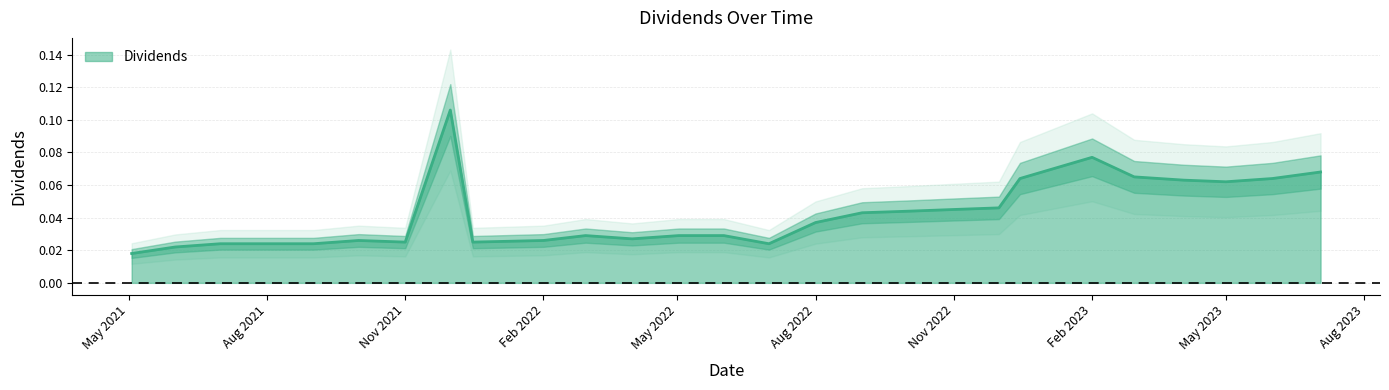

The value of Dividends at Aug 2022 is 0.1. True or false?

False